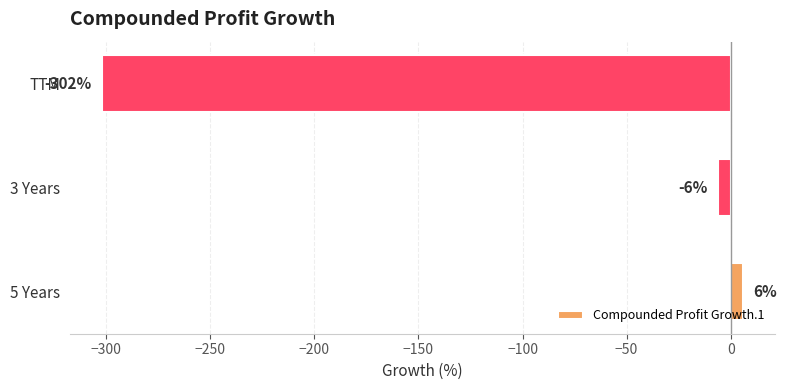

What is the difference between the second highest and minimum values?

296